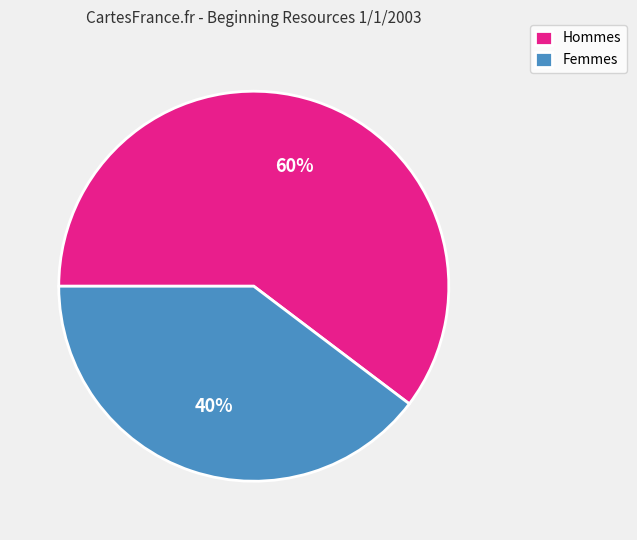

Which has a higher value, Femmes or Hommes?

Hommes